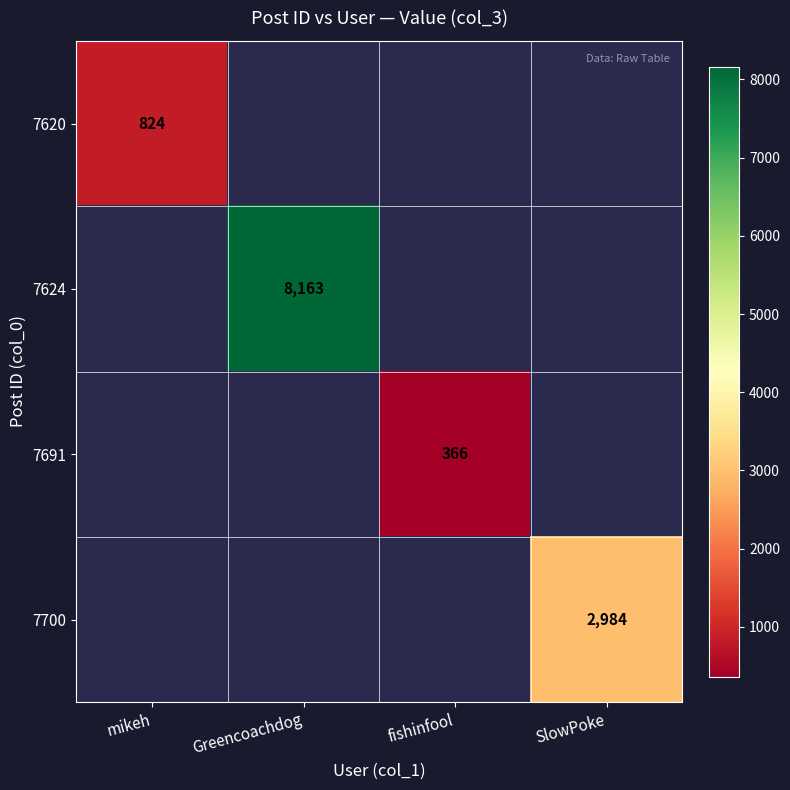

The 7700 series shows 981 at SlowPoke. True or false?

False